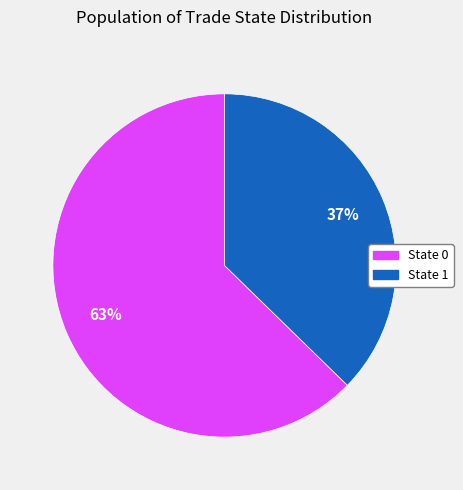

Is there any slice that represents more than half of the pie?

Yes